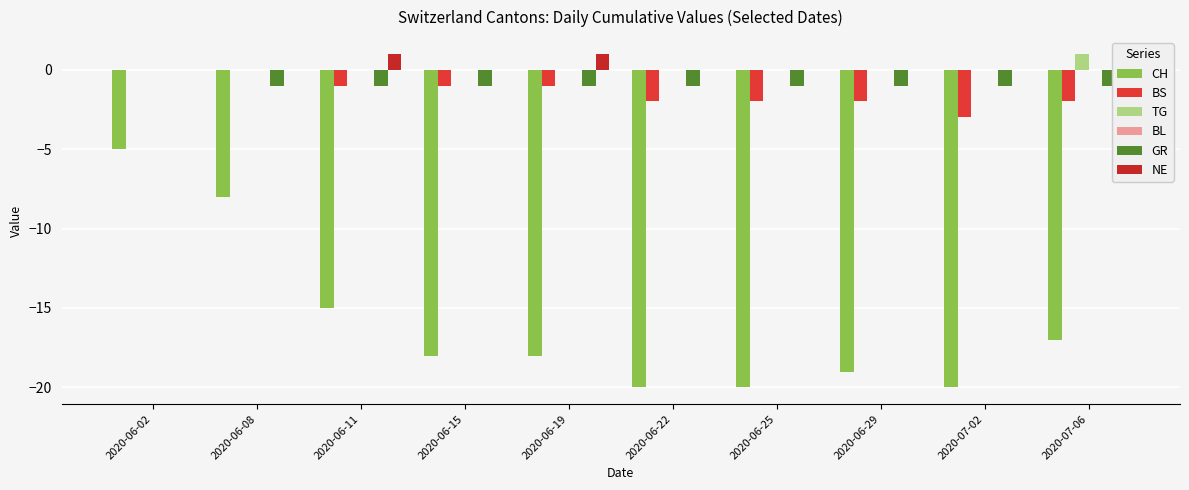

How many groups of bars are there?

10